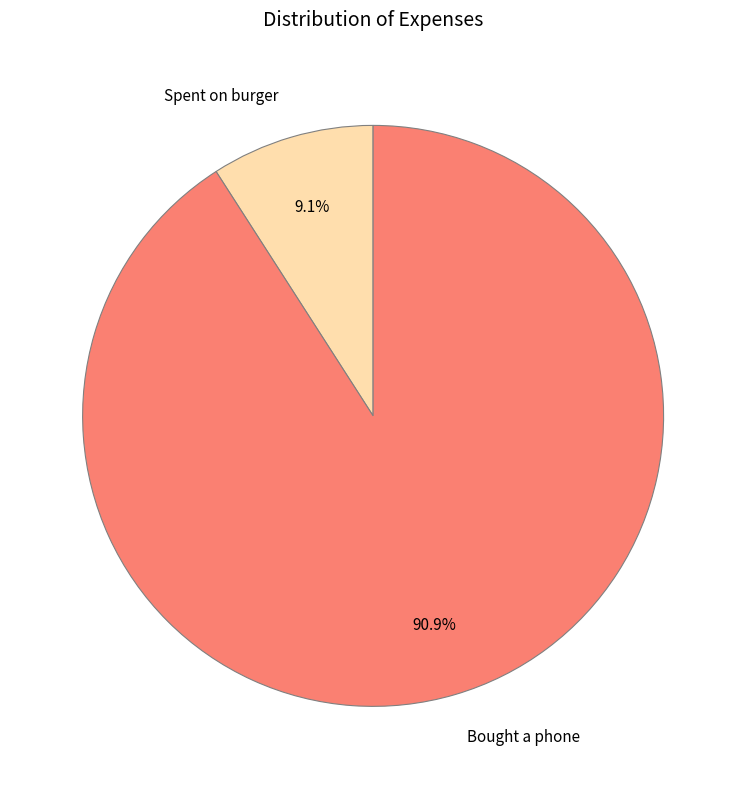

Is it true that Bought a phone is 91% of the pie?

True